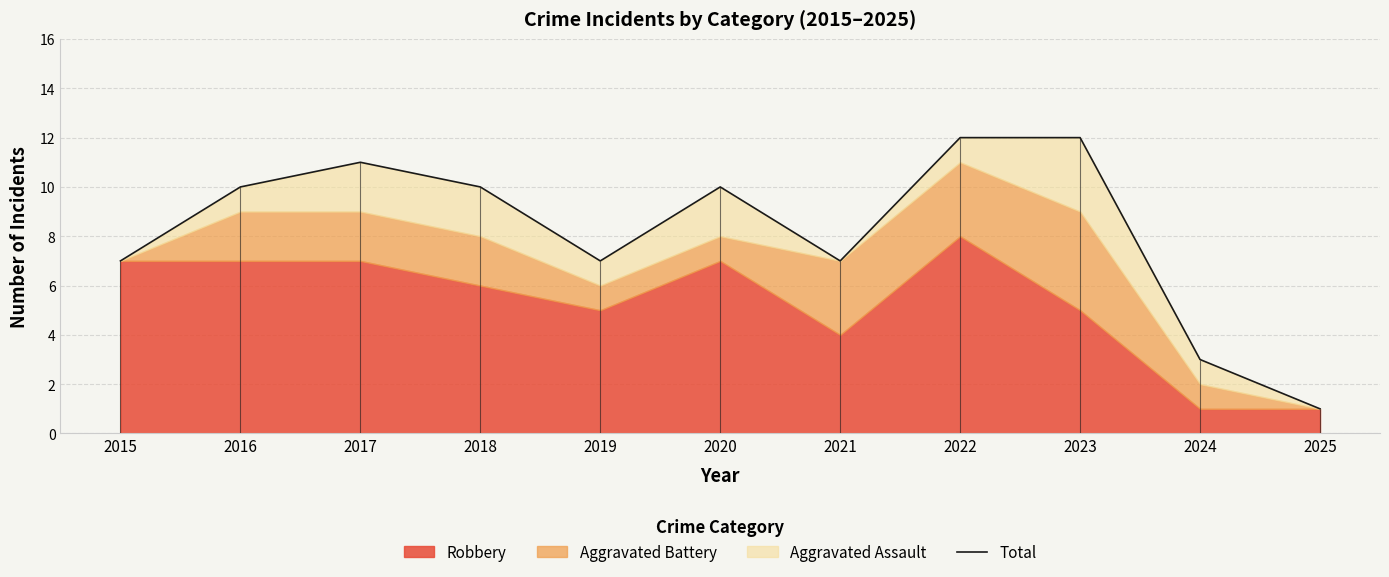

Reading left to right, extract all data points from this chart.

7	10	11	10	7	10	7	12	12	3	1